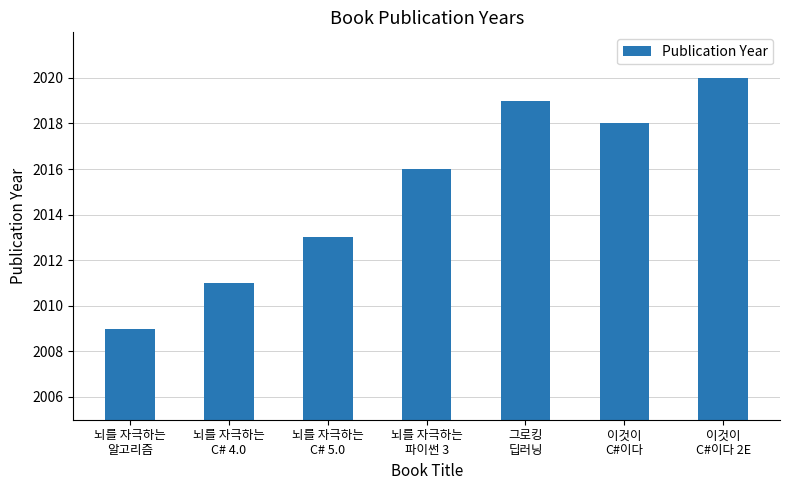

List the labels in order of value, largest first.

이것이
C#이다 2E, 그로킹
딥러닝, 이것이
C#이다, 뇌를 자극하는
파이썬 3, 뇌를 자극하는
C# 5.0, 뇌를 자극하는
C# 4.0, 뇌를 자극하는
알고리즘